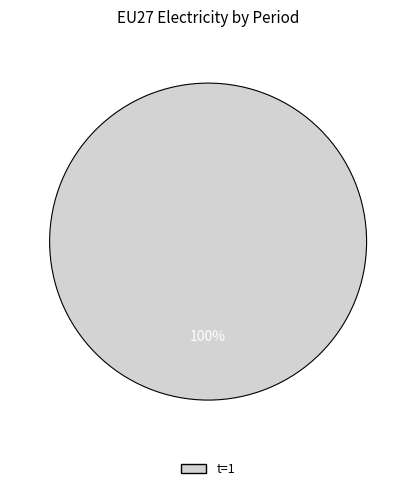

Does any single category account for the majority?

Yes